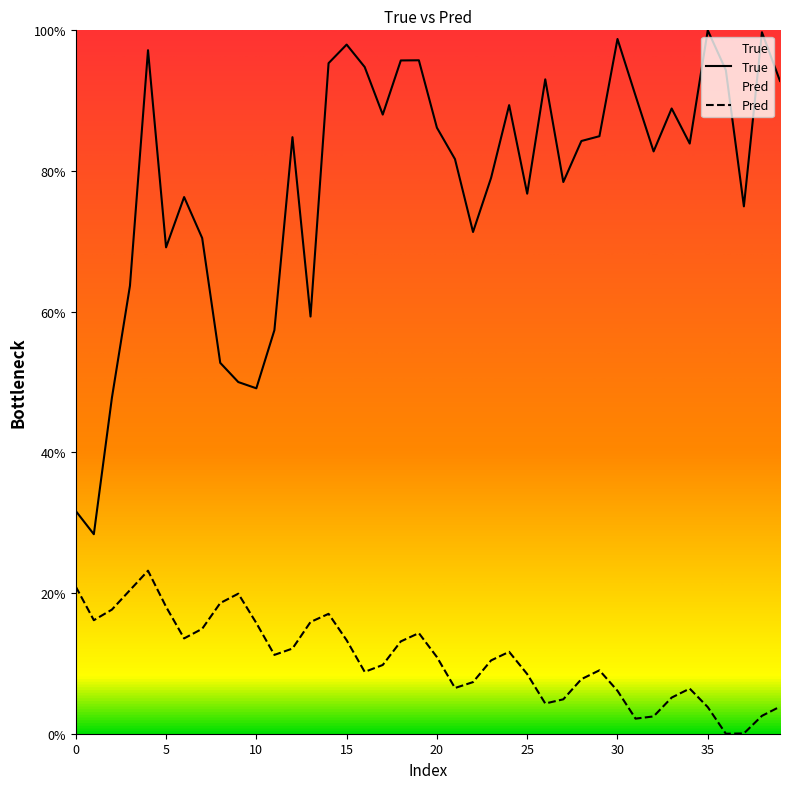

What is the total value across all series at 9?

69.9